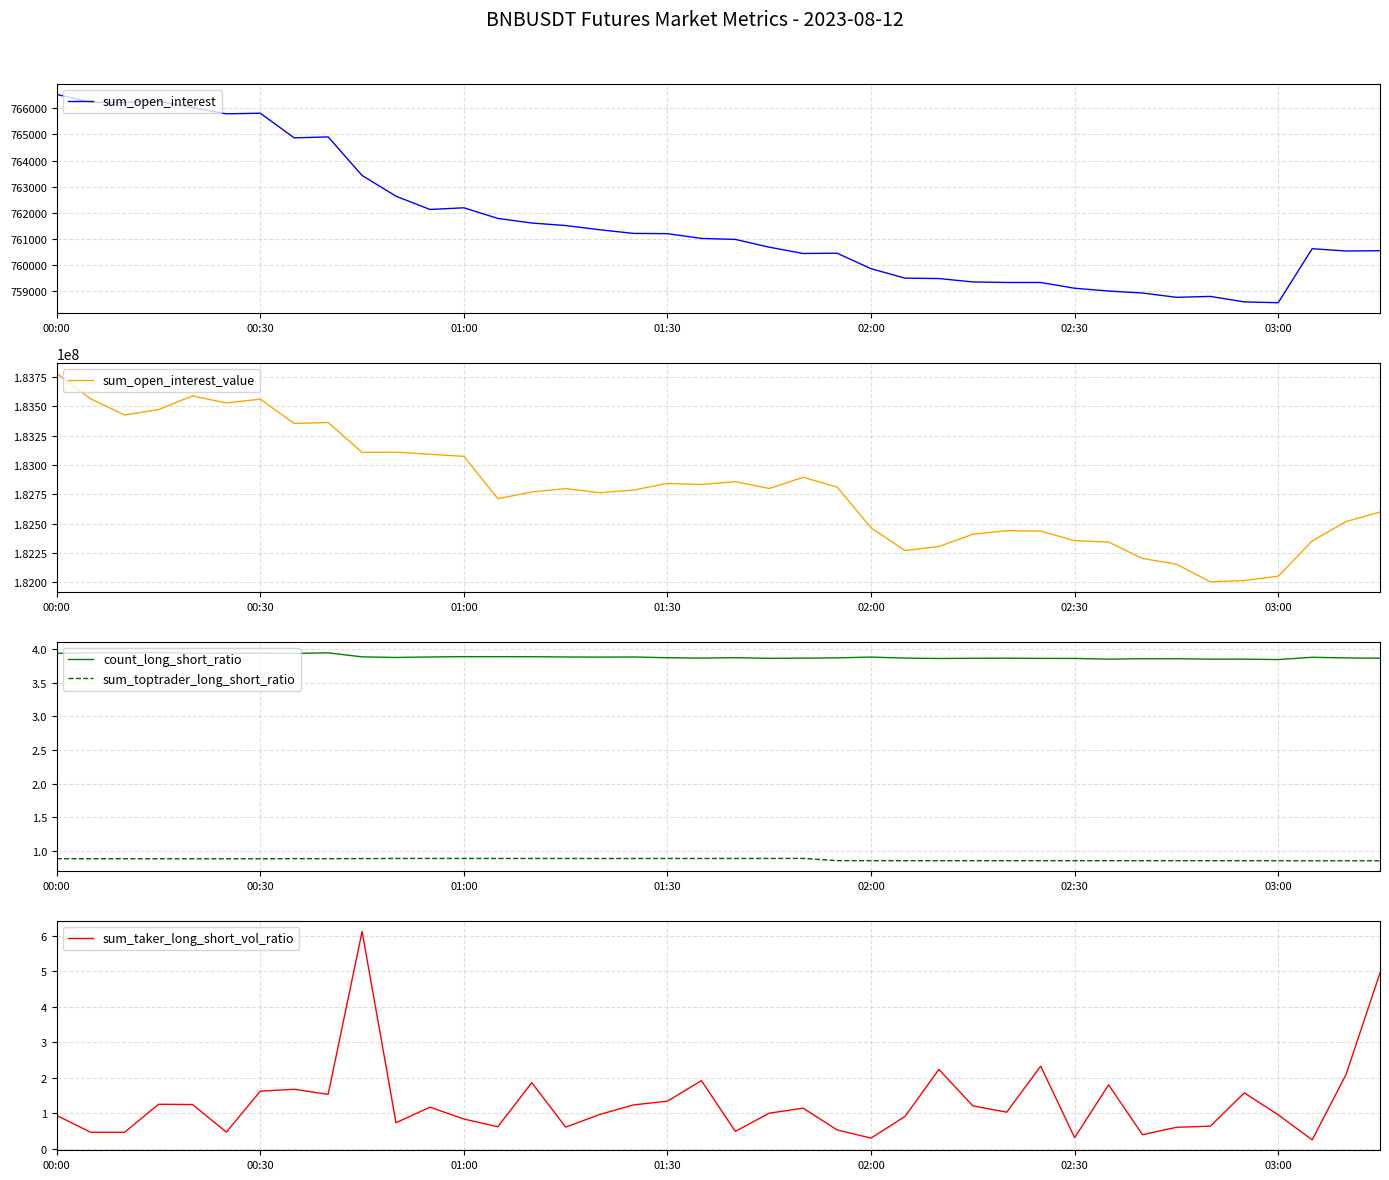

True or false: sum_open_interest_value has more than 0 interior local peaks.

True